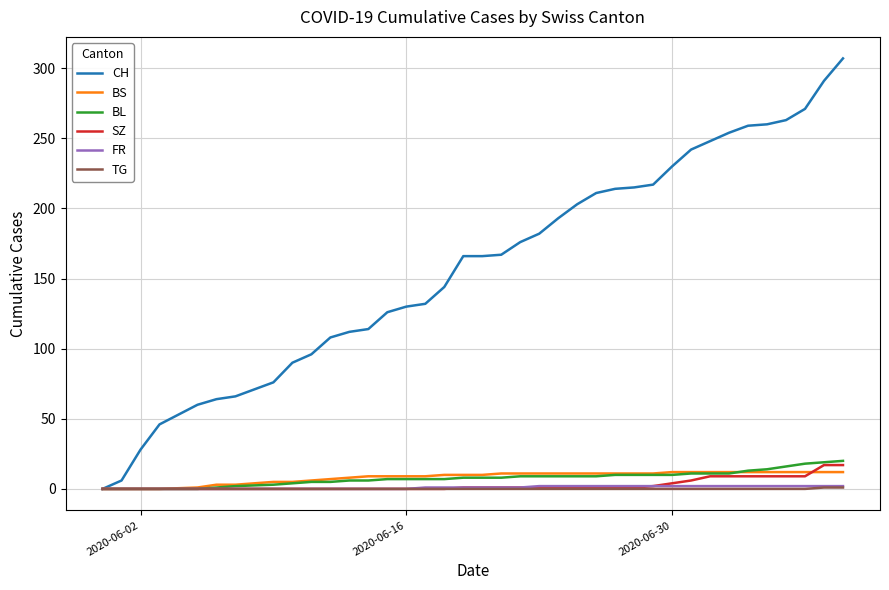

How many categories are shown in the chart?

38